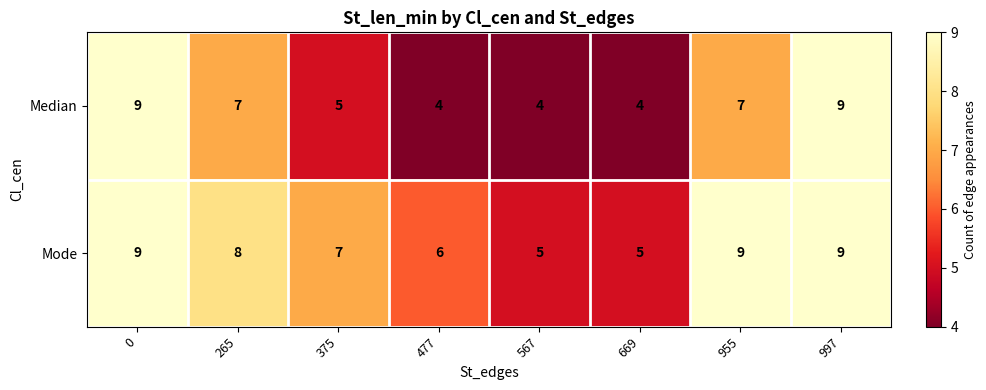

The value of Mode at 0 is 13. True or false?

False